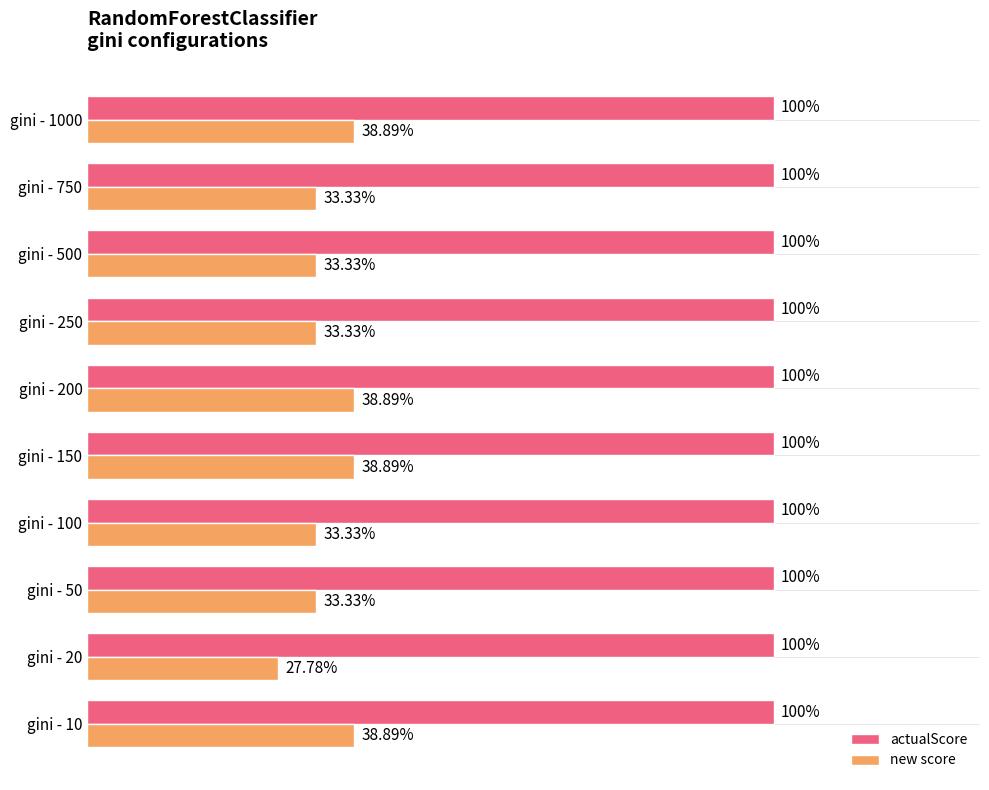

What are all the series names shown in the legend?

actualScore, new score